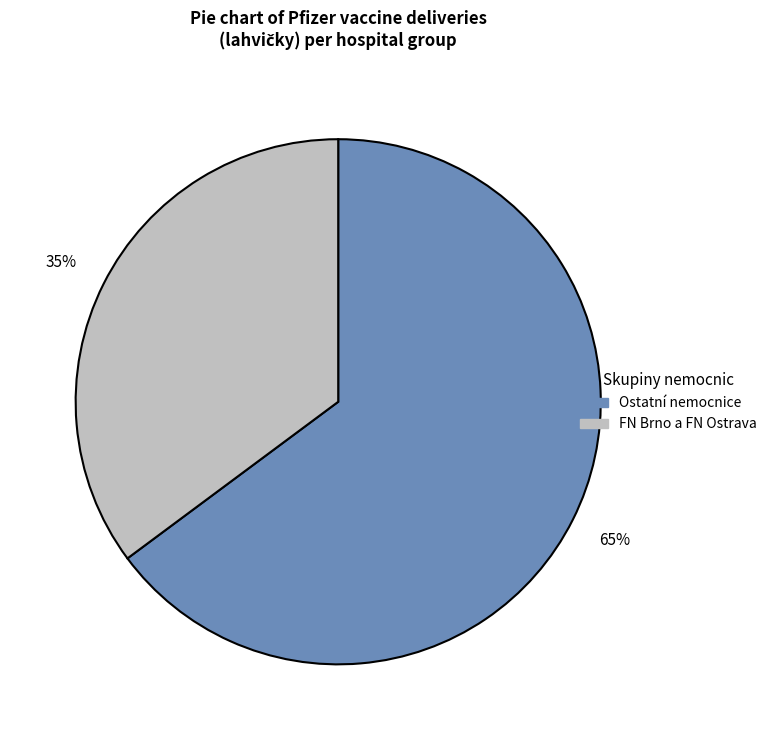

Is there any slice that represents more than half of the pie?

Yes